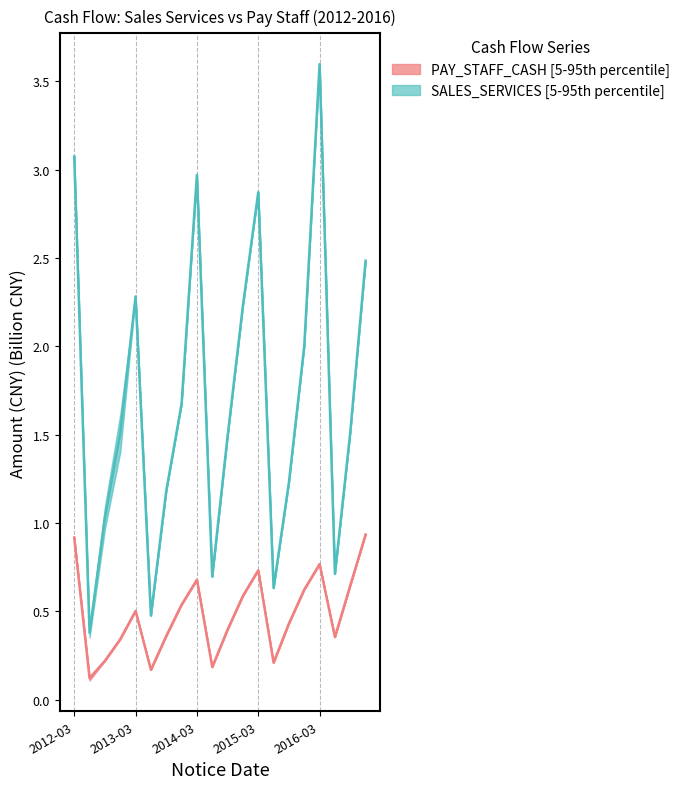

What position from the right is 2013-04?

15